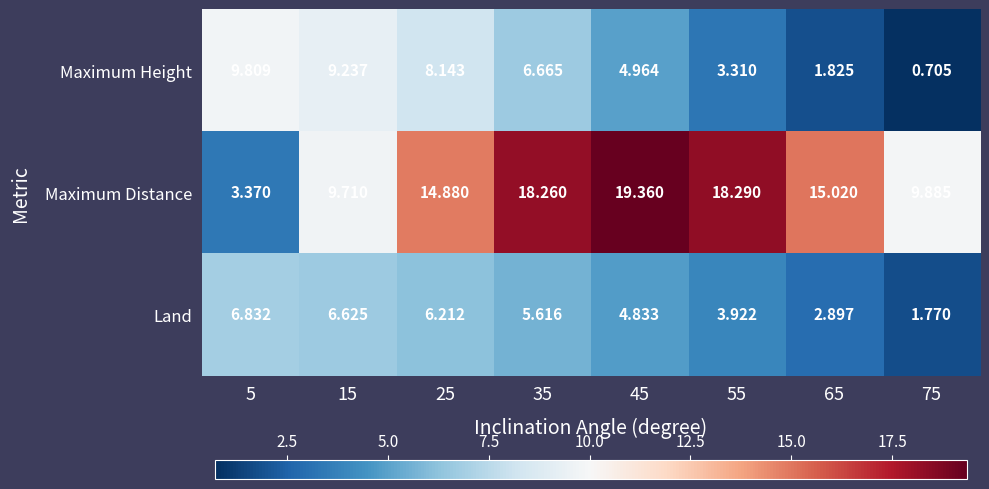

Is the value of Maximum Distance at 5 greater than the value of Maximum Height at 45?

No